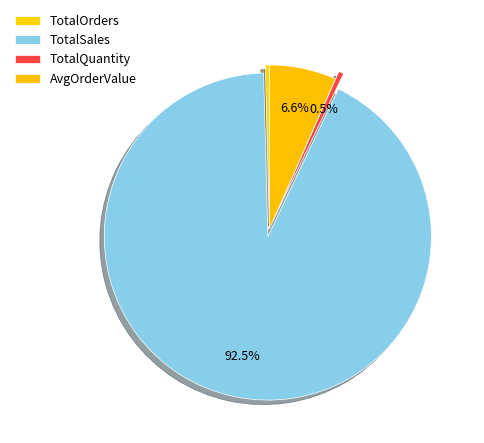

How many slices are in this pie chart?

4